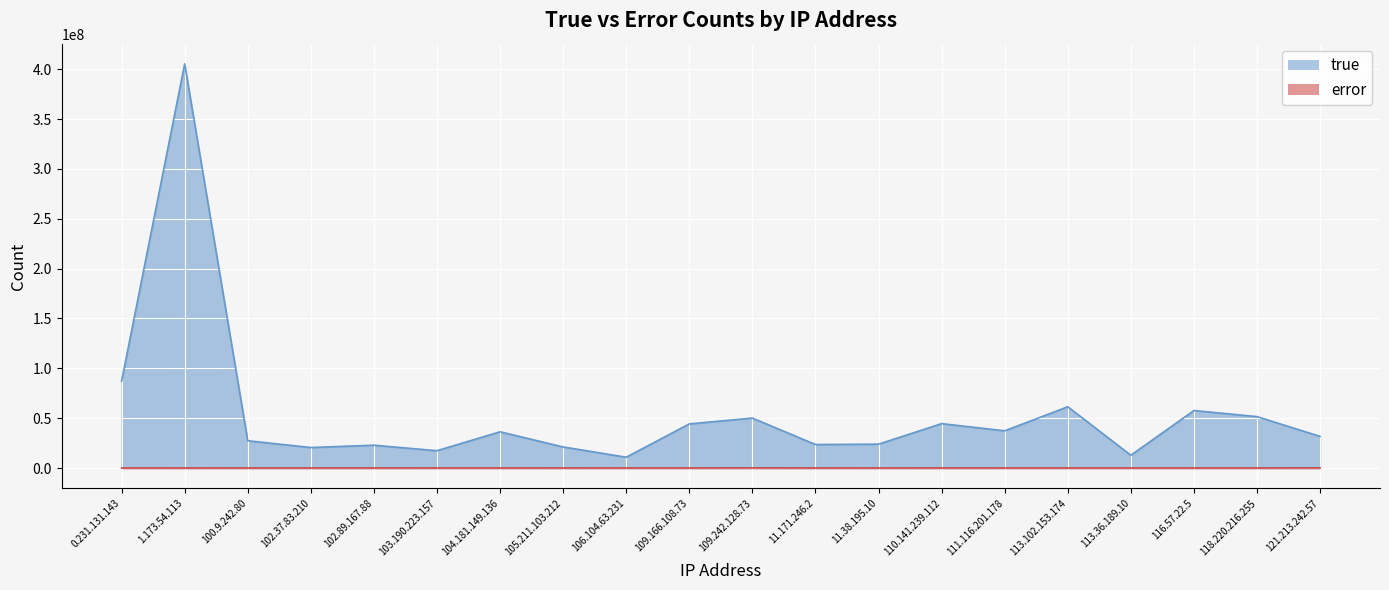

What is the difference between the second highest and minimum values in the error series?

65534